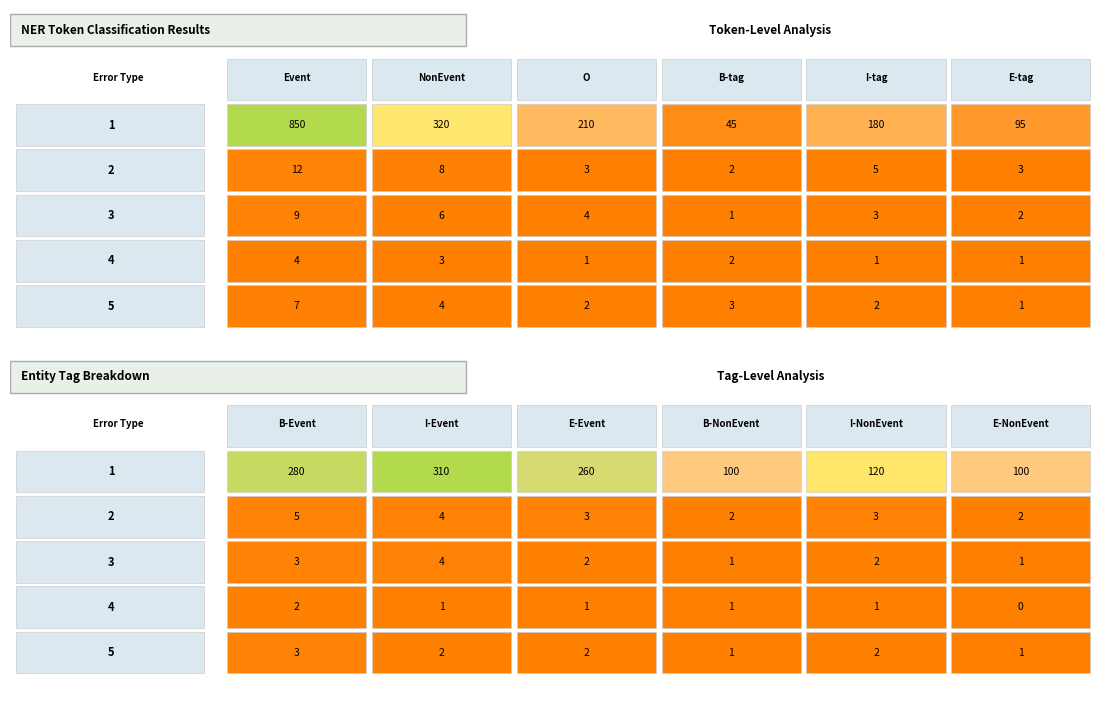

The value of Correct at 1 is 119. True or false?

False